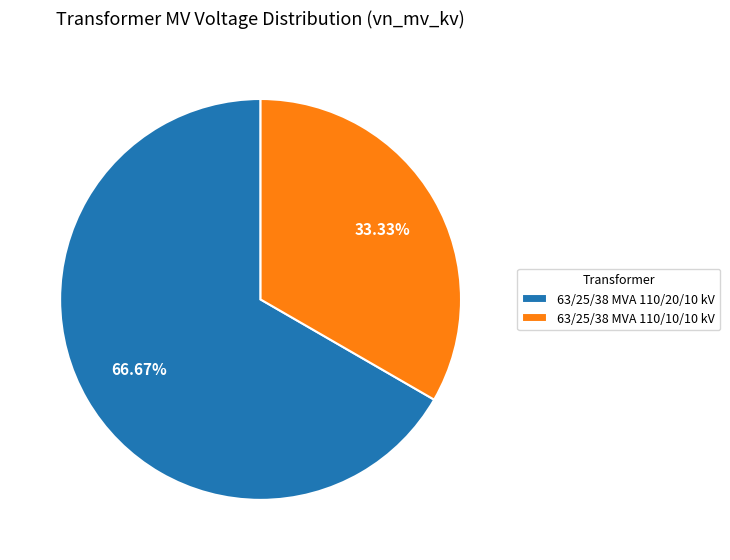

To the nearest percent, what is the difference between the 63/25/38 MVA 110/10/10 kV and 63/25/38 MVA 110/20/10 kV slice percentages?

33%